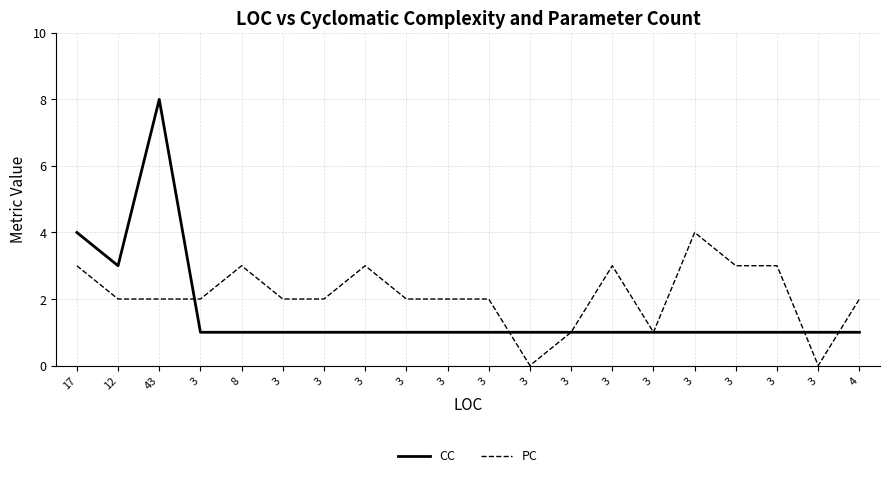

Is this an area chart (filled region under the line)?

No